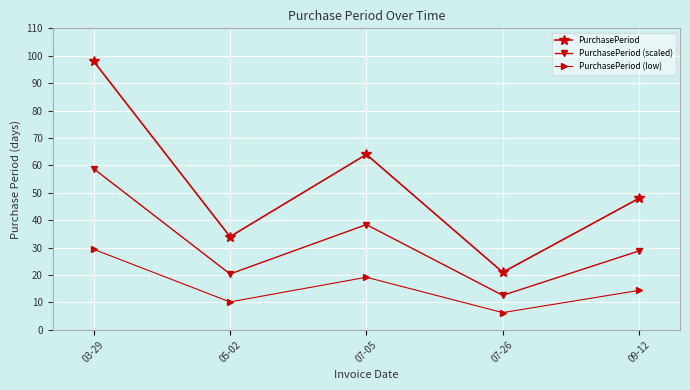

Does the chart have visible grid lines?

Yes